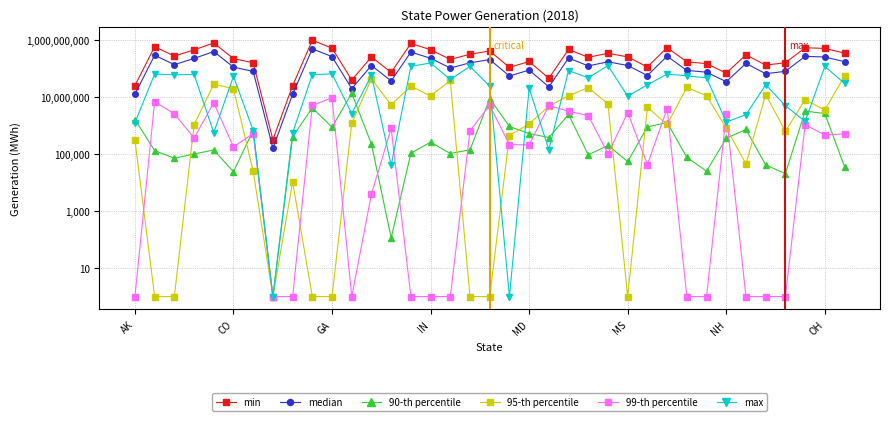

How many interior local peaks does the 90-th percentile series have?

11